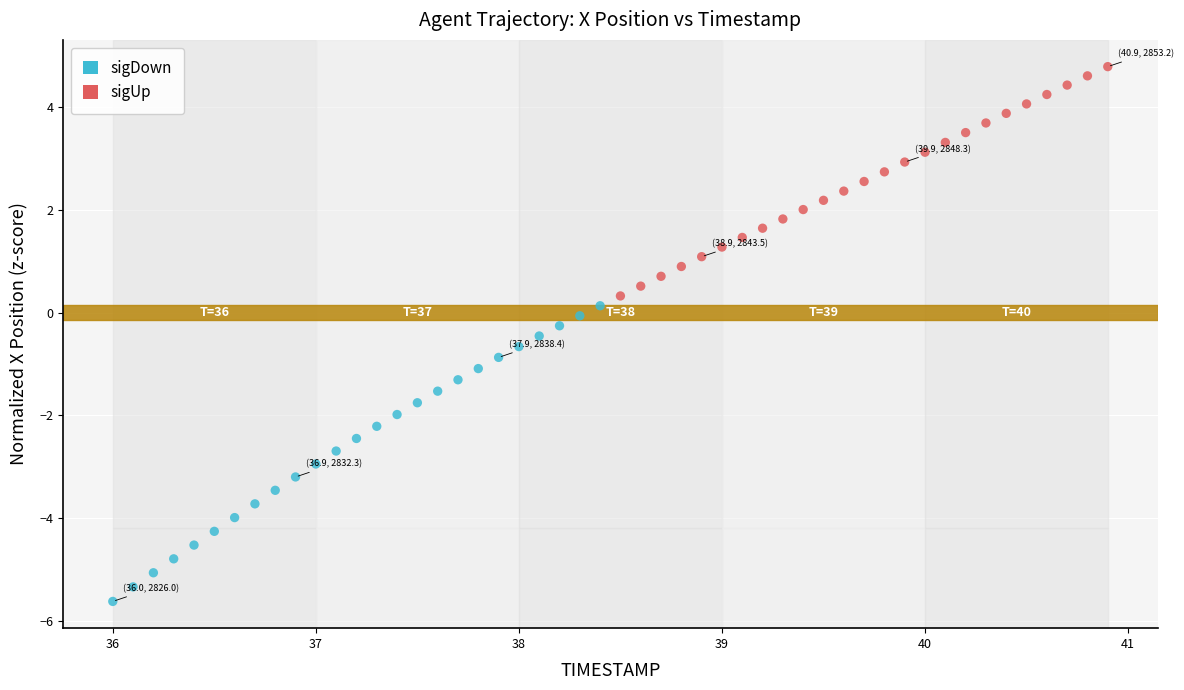

Which series contains the lowest Y value?

sigDown